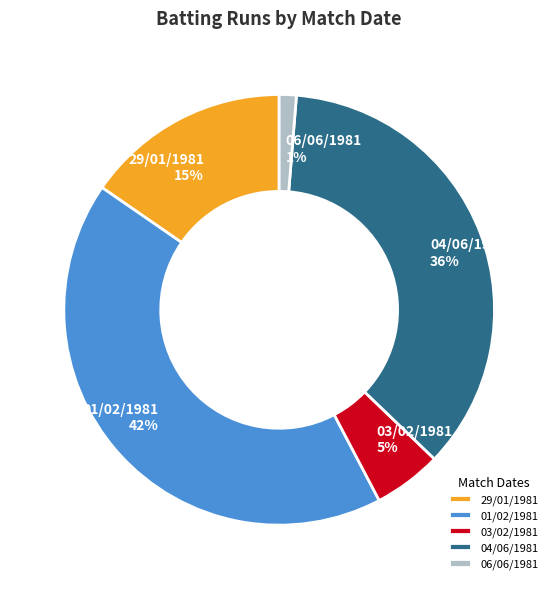

What is the smallest slice in the pie chart?

06/06/1981